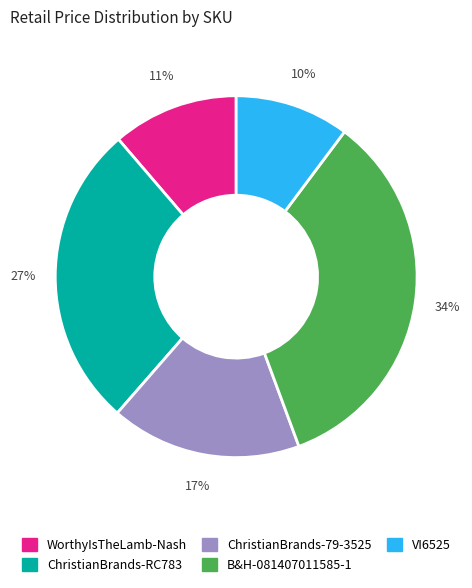

Is there a majority slice in this chart?

No